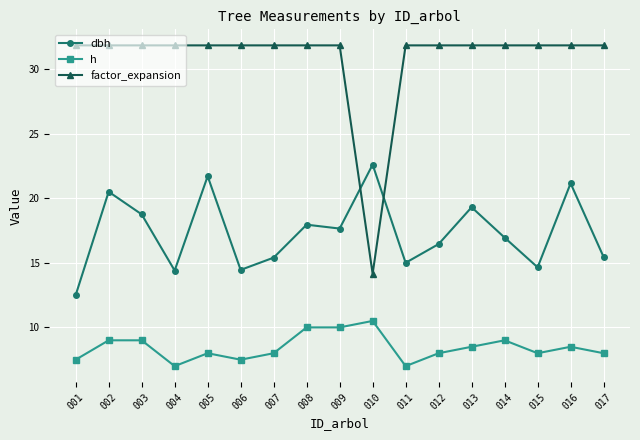

How many values in the dbh series are below 16?

7